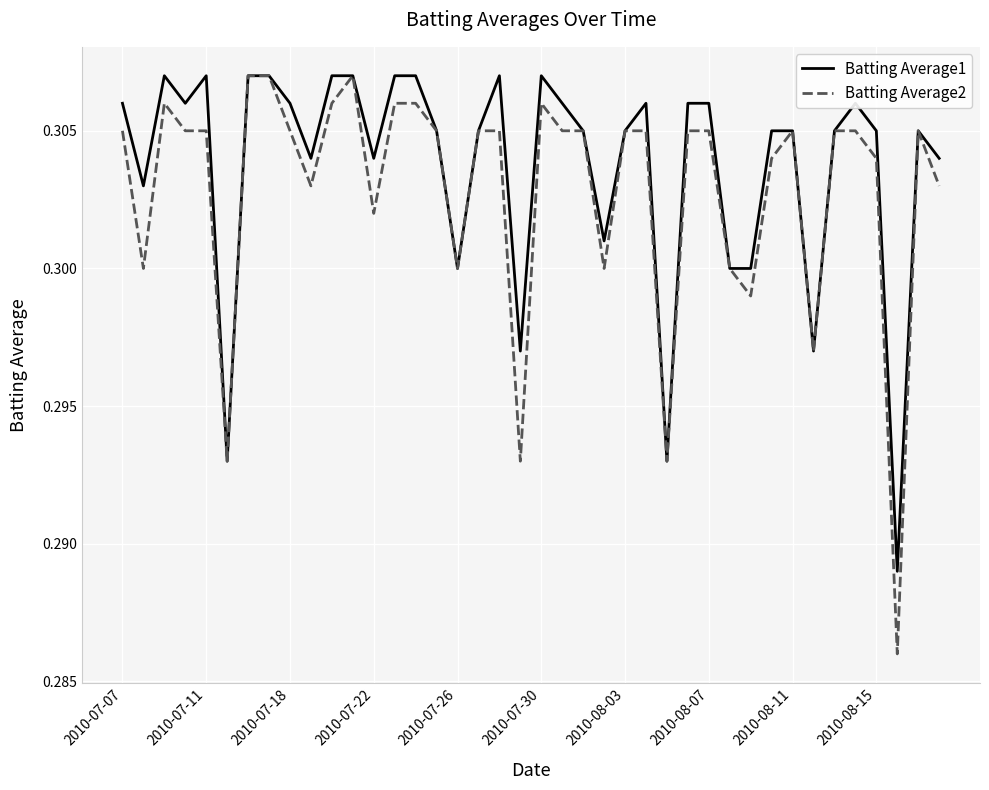

Is this an area chart (filled region under the line)?

No